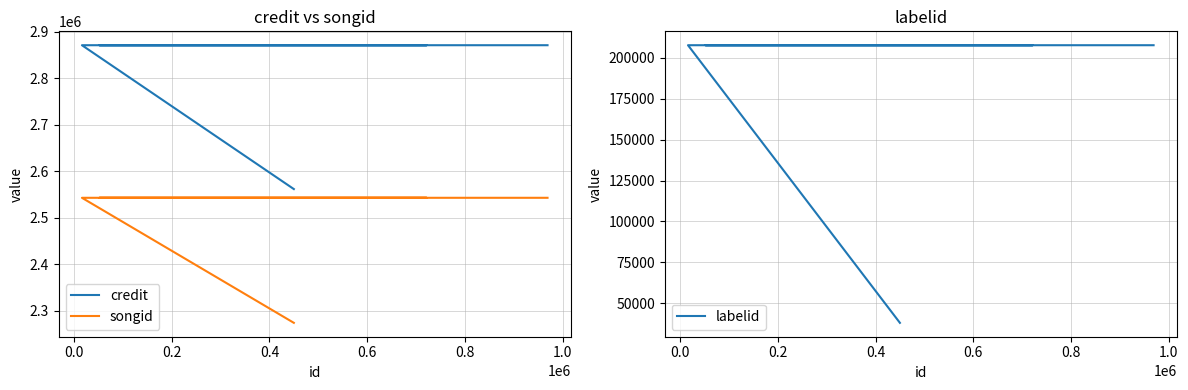

Is the value of credit at 0.4 greater than the value of songid at 0.2?

Yes